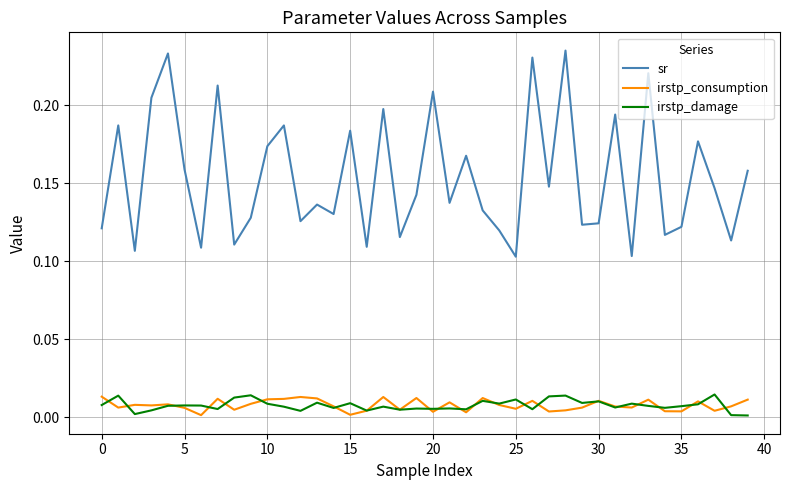

Which series has the largest total across all categories?

sr